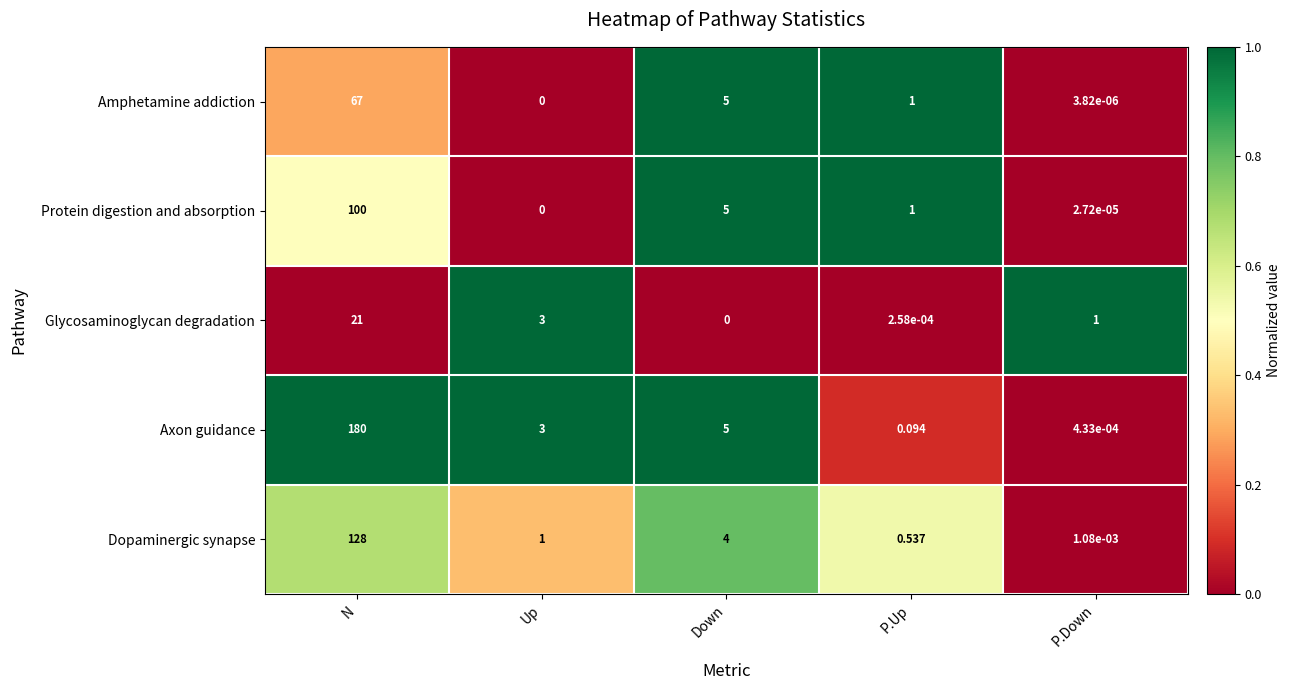

What is the total value across all series at Up?

7.0